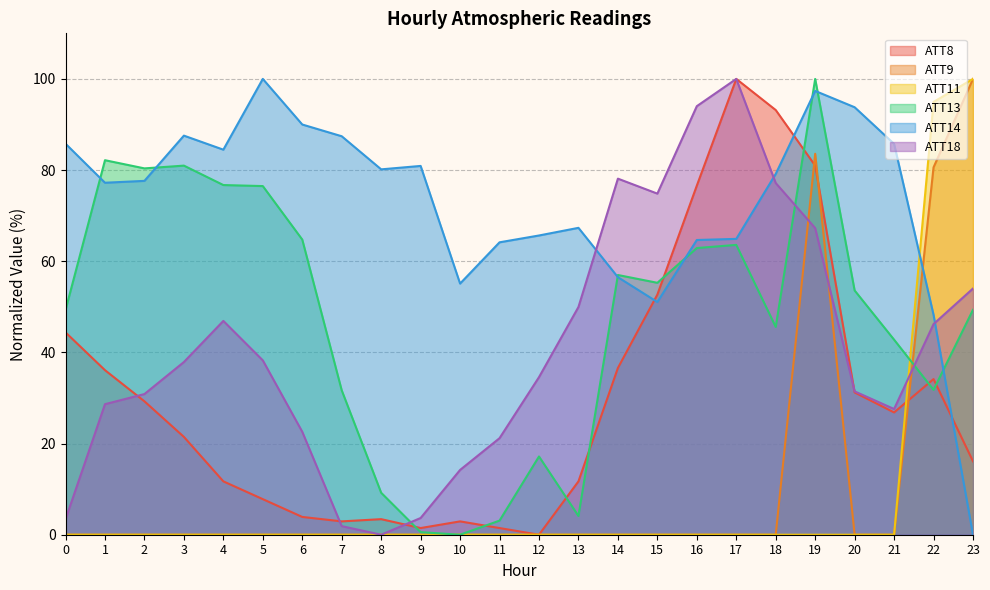

Reading left to right, list all the values displayed in this chart.

ATT8: 44.4	36.1	29.3	21.5	11.7	7.8	3.9	2.9	3.4	1.5	2.9	1.5	0.0	11.7	36.6	52.7	76.6	100.0	93.2	81.0	31.2	26.8	34.1	16.1
ATT9: 0.0	0.0	0.0	0.0	0.0	0.0	0.0	0.0	0.0	0.0	0.0	0.0	0.0	0.0	0.0	0.0	0.0	0.0	0.0	83.6	0.0	0.0	80.6	100.0
ATT11: 0.0	0.0	0.0	0.0	0.0	0.0	0.0	0.0	0.0	0.0	0.0	0.0	0.0	0.0	0.0	0.0	0.0	0.0	0.0	0.0	0.0	0.0	95.0	100.0
ATT13: 49.3	82.2	80.4	81.0	76.7	76.5	64.8	31.7	9.2	0.6	0.0	3.1	17.2	4.1	57.0	55.3	62.9	63.6	45.6	100.0	53.6	42.8	31.8	49.3
ATT14: 85.8	77.2	77.6	87.6	84.5	100.0	90.0	87.4	80.2	80.9	55.1	64.2	65.6	67.3	56.5	51.1	64.7	64.9	79.2	97.4	93.8	85.8	48.2	0.0
ATT18: 3.4	28.6	30.9	37.9	46.9	38.3	22.6	1.9	0.0	3.7	14.2	21.2	34.6	50.0	78.1	74.8	94.0	100.0	77.2	67.3	31.4	27.6	46.2	54.0